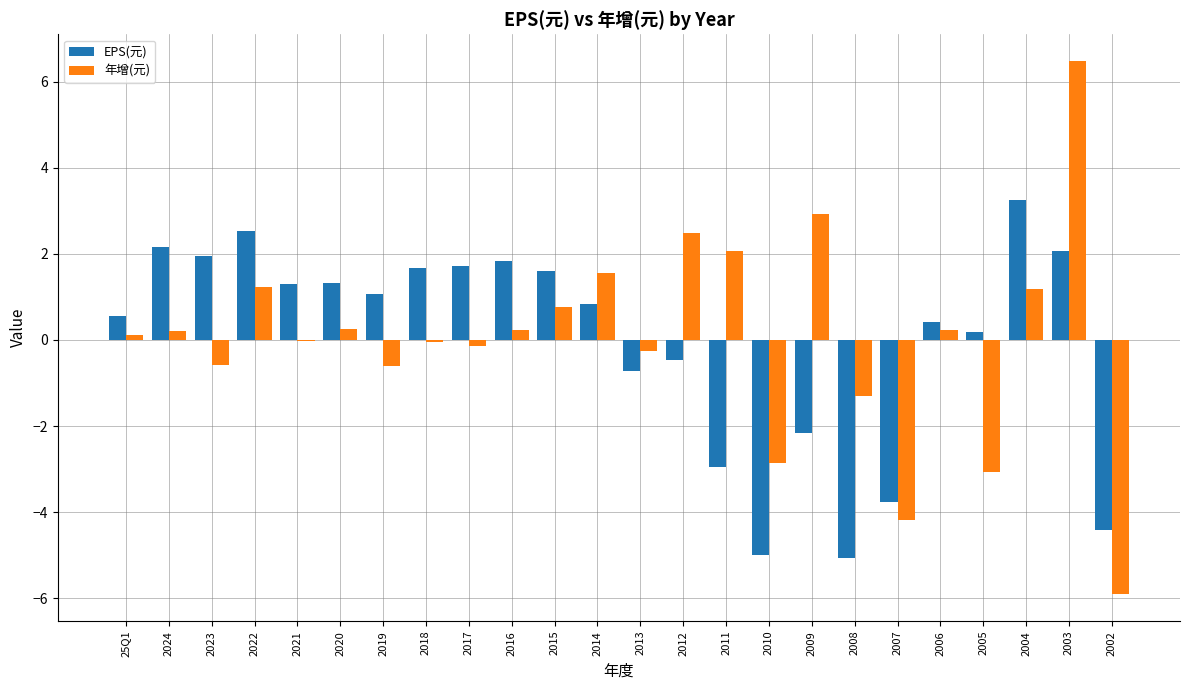

Is the value of EPS(元) at 2011 greater than the value of 年增(元) at 2005?

Yes